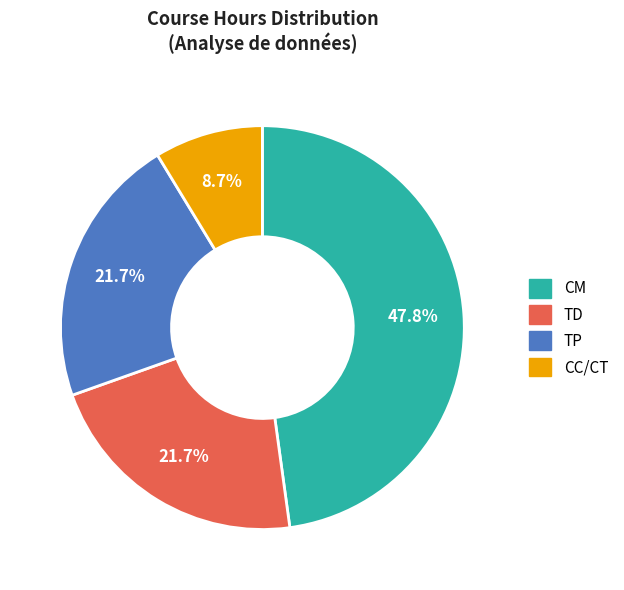

To the nearest percent, what is the average slice percentage?

25%